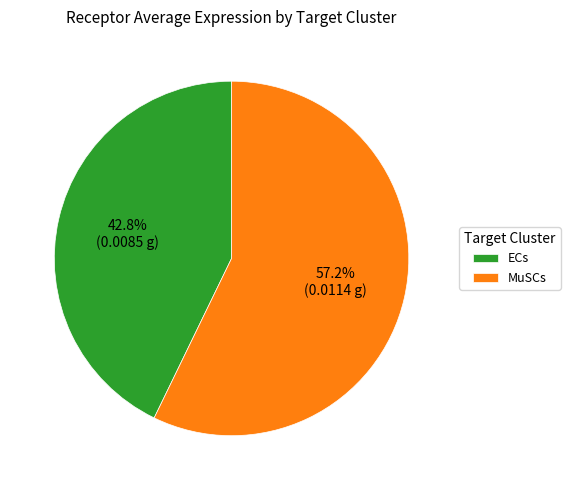

Rank the categories by value from highest to lowest.

MuSCs, ECs